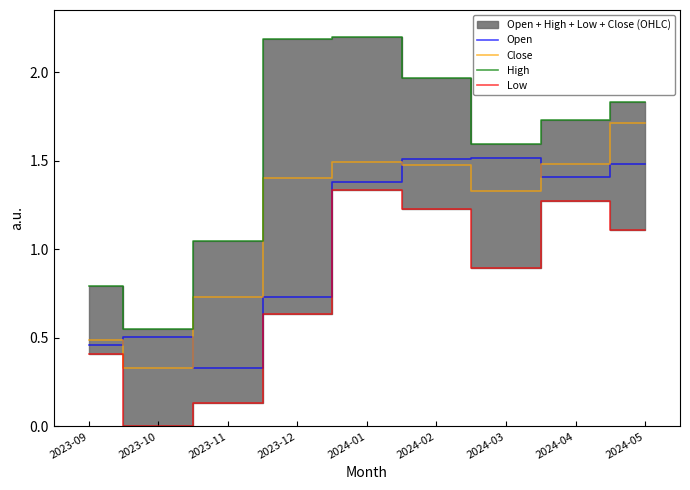

Which category has the highest value across all series?

2024-01